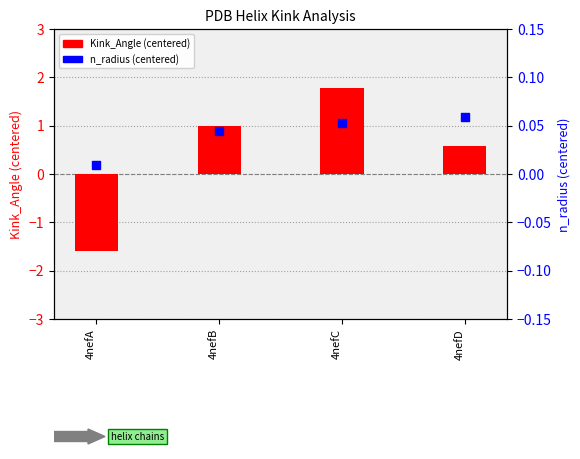

Which series has the largest total across all categories?

Kink_Angle (centered)